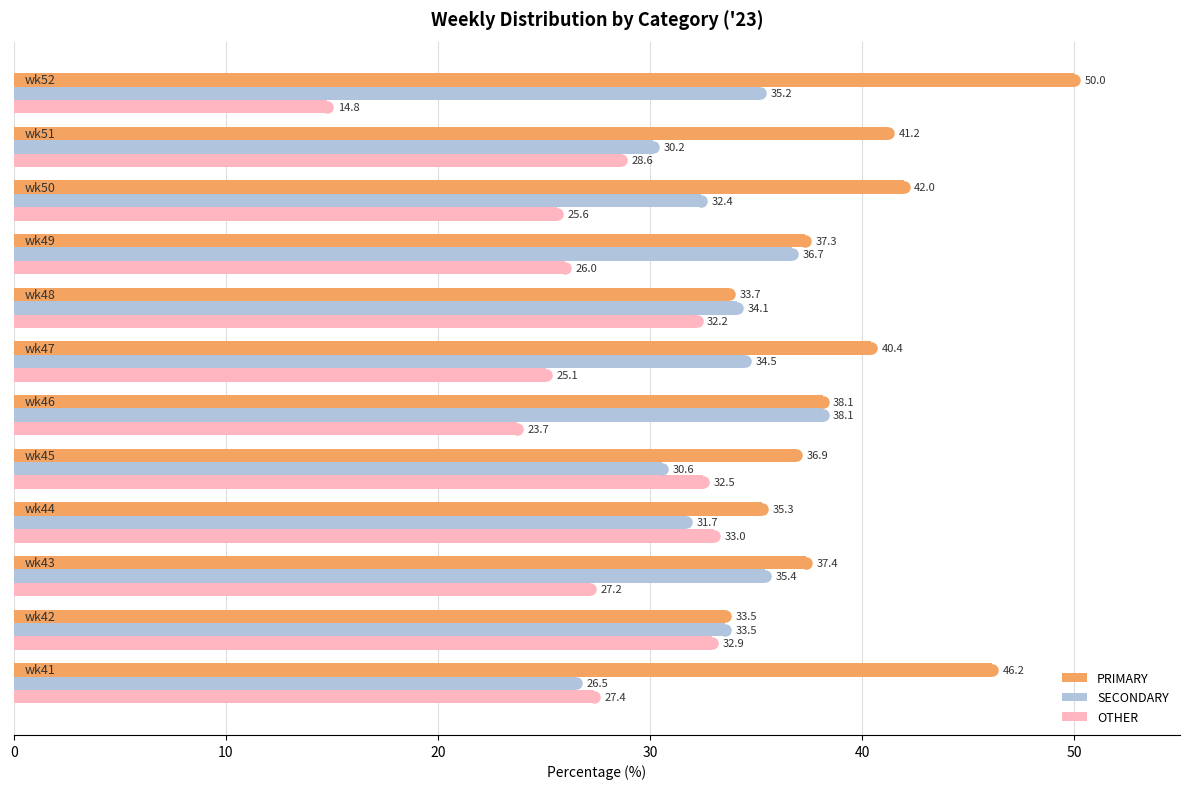

How many series are shown in this chart?

3